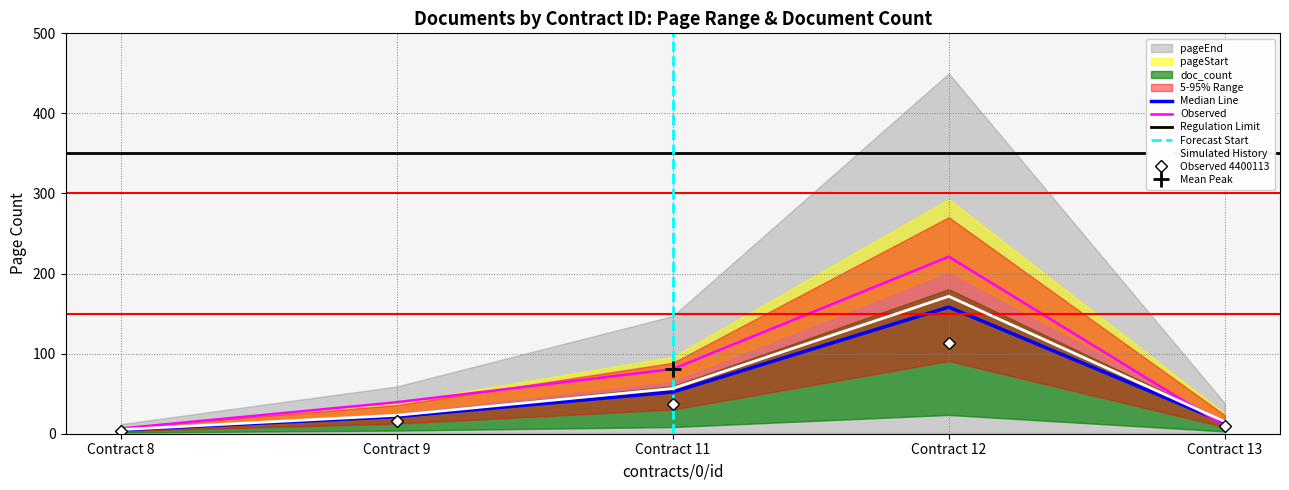

The value of doc_count at 8 is 2. True or false?

False